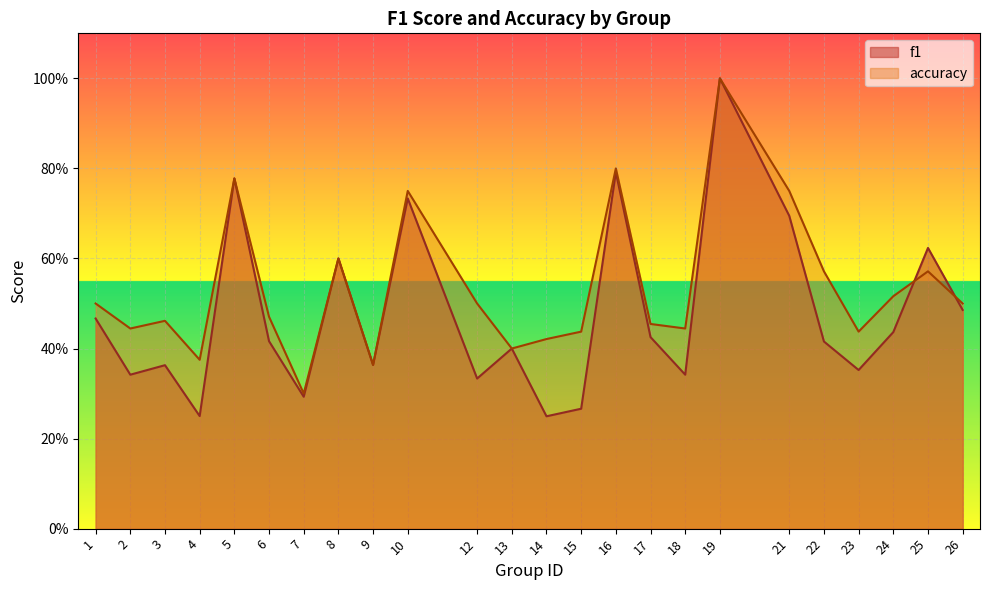

Reading left to right, list all the values displayed in this chart.

f1: 0.5	0.3	0.4	0.2	0.8	0.4	0.3	0.6	0.4	0.7	0.3	0.4	0.2	0.3	0.8	0.4	0.3	1.0	0.7	0.4	0.4	0.4	0.6	0.5
accuracy: 0.5	0.4	0.5	0.4	0.8	0.5	0.3	0.6	0.4	0.8	0.5	0.4	0.4	0.4	0.8	0.5	0.4	1.0	0.8	0.6	0.4	0.5	0.6	0.5